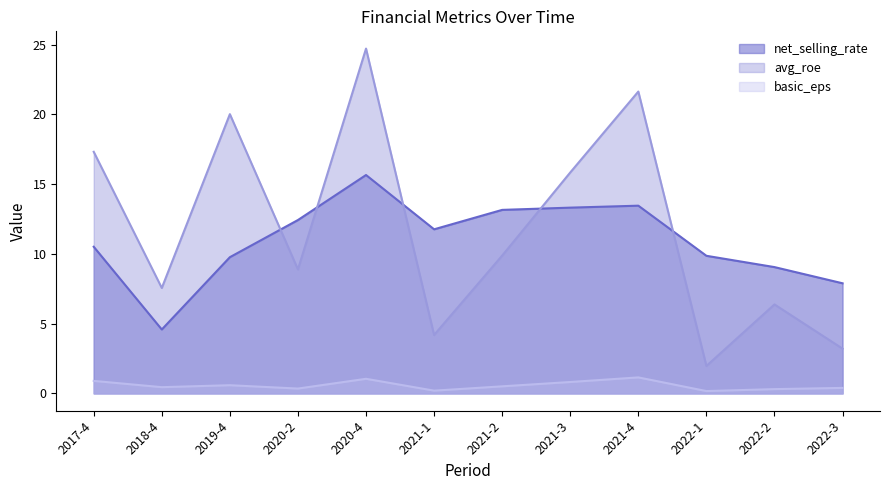

How many lines are shown in the chart?

3